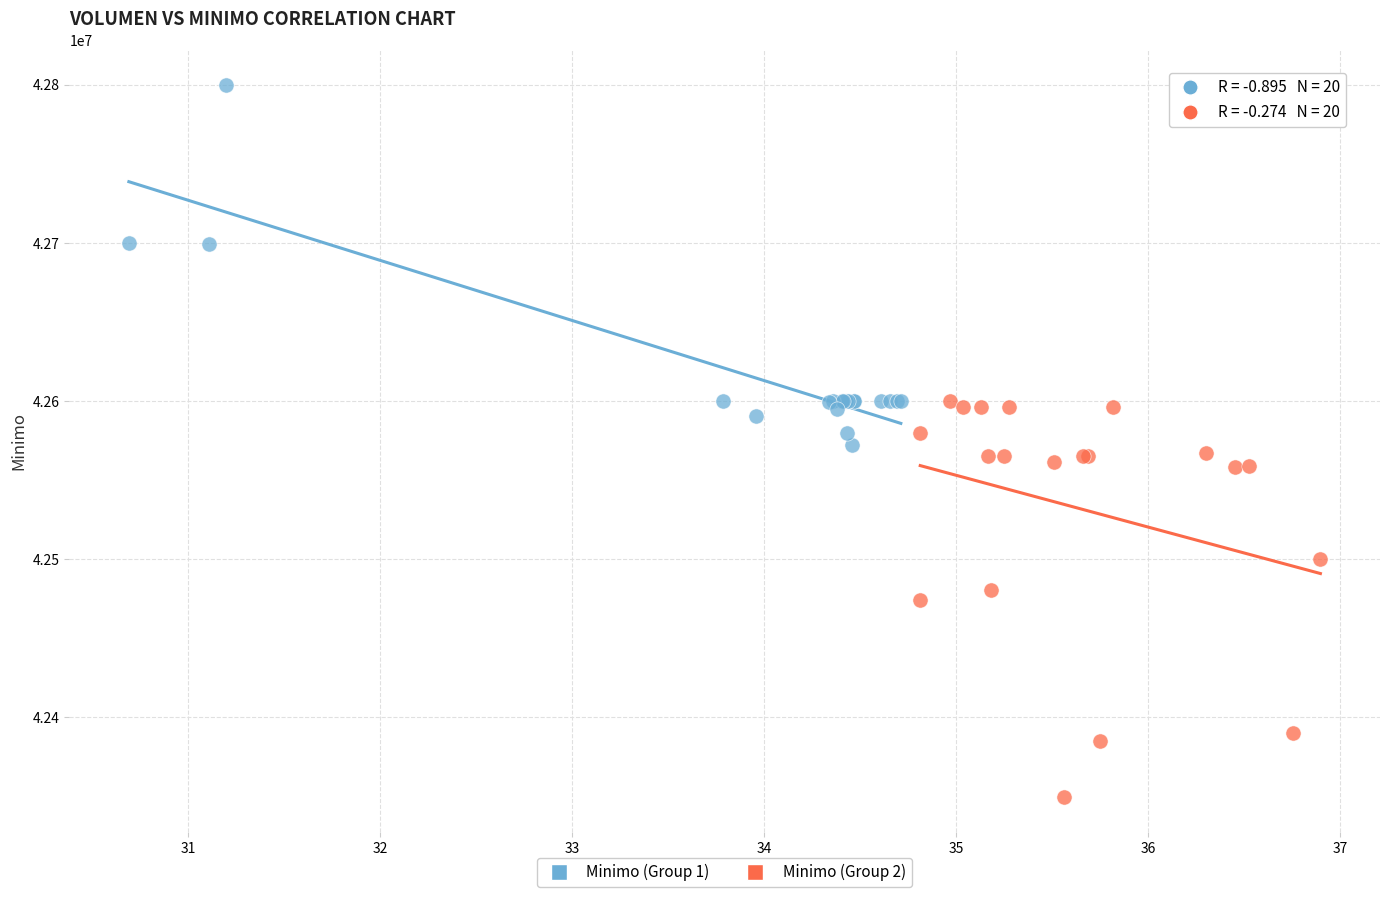

What are all the series names shown in the legend?

Minimo (Group 1), Minimo (Group 2)